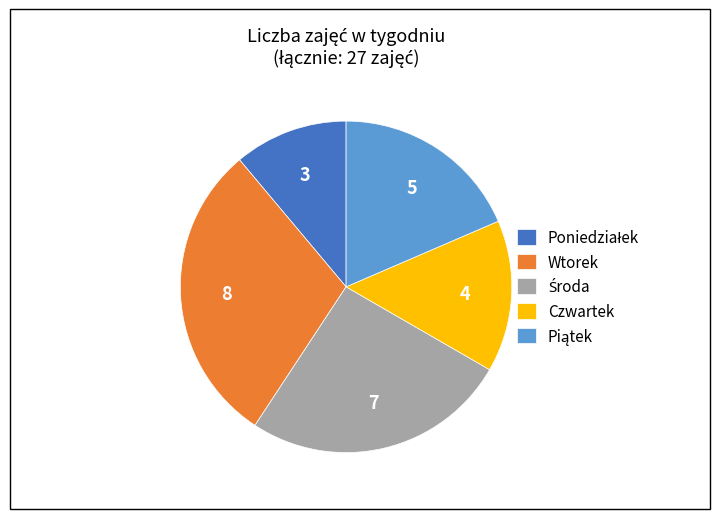

Is it true that Wtorek is 30% of the pie?

True